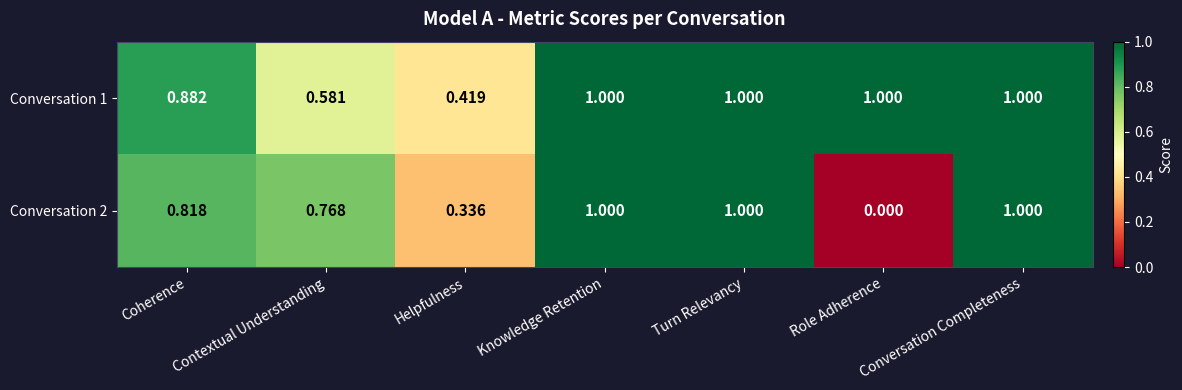

Where is Conversation 2 nearest to the value 0?

Role Adherence